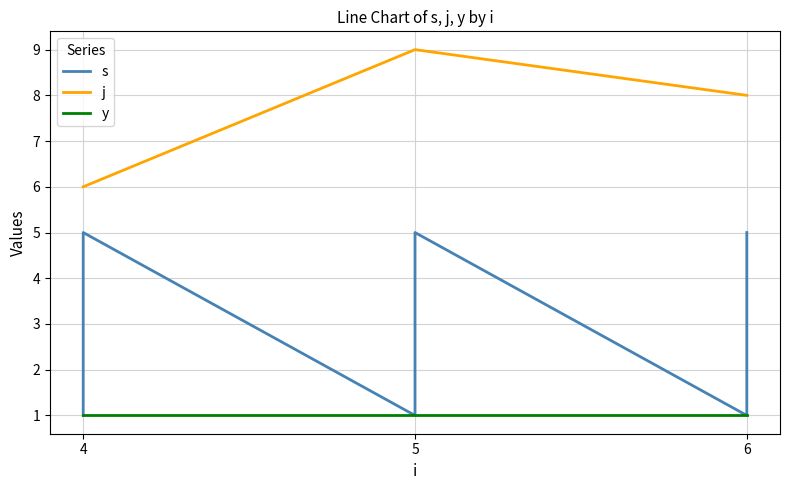

Rank the series at 5 from highest to lowest value.

j, s, y